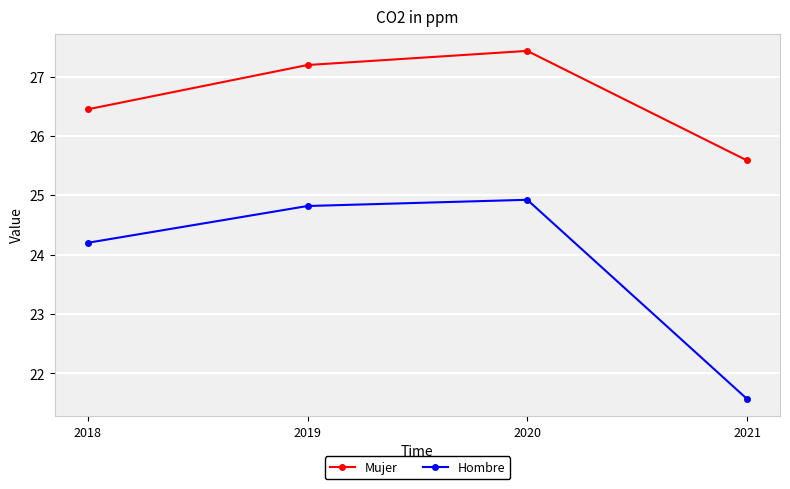

Where does the Mujer series first go above 27?

2019